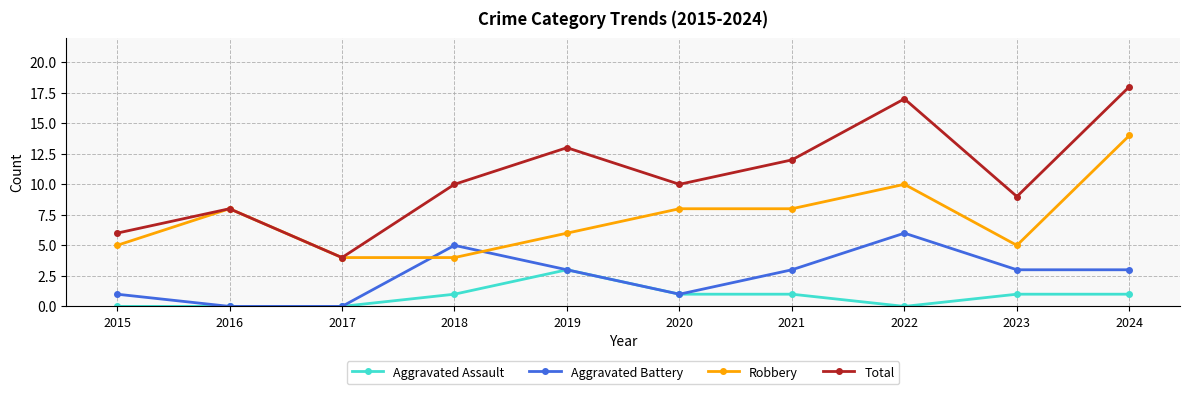

What is the difference between the highest and lowest values at 2017?

4